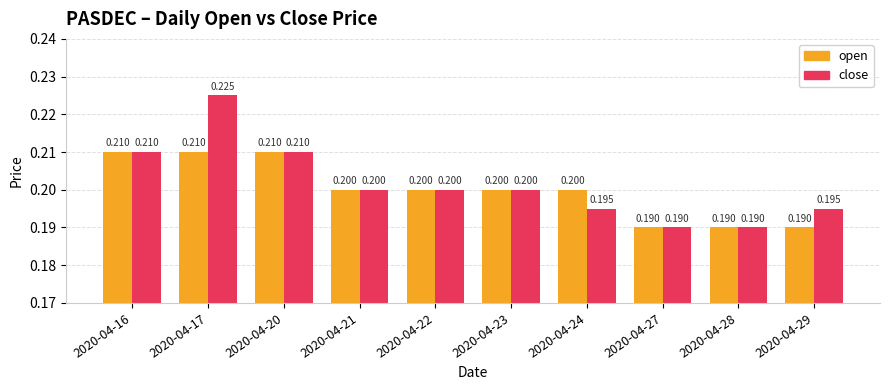

Reading right to left, transcribe all the data shown in this chart.

open: 0.2	0.2	0.2	0.2	0.2	0.2	0.2	0.2	0.2	0.2
close: 0.2	0.2	0.2	0.2	0.2	0.2	0.2	0.2	0.2	0.2